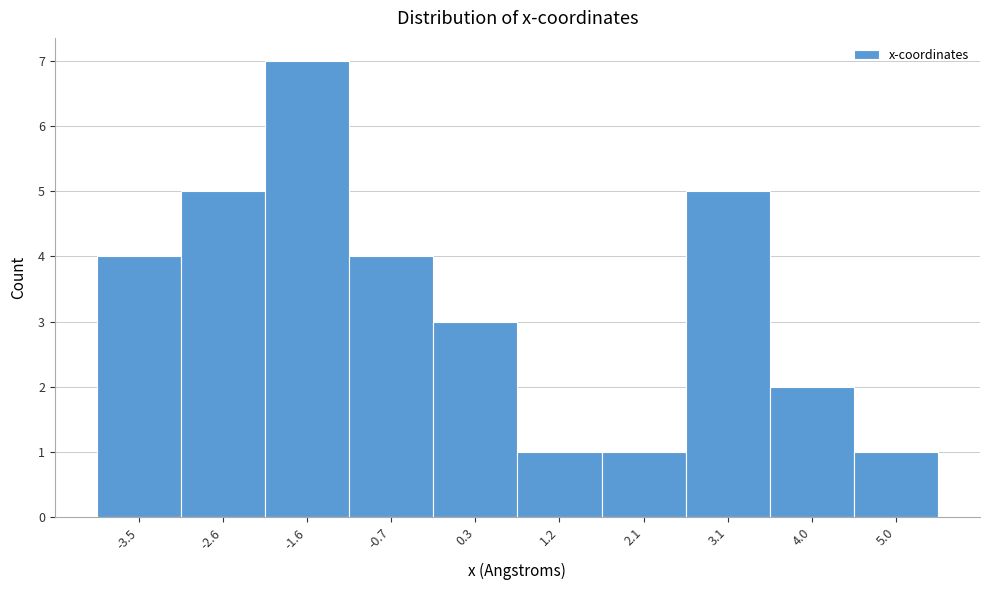

Reading left to right, transcribe this chart: for each bar, give the range it covers on the x-axis and its height. Neither the bar edges nor the heights are printed on the chart, so give them approximately, as read against the axes.

-4.0 to -3.0: 4
-3.0 to -2.1: 5
-2.1 to -1.2: 7
-1.2 to -0.2: 4
-0.2 to 0.7: 3
0.7 to 1.7: 1
1.7 to 2.6: 1
2.6 to 3.6: 5
3.6 to 4.5: 2
4.5 to 5.4: 1